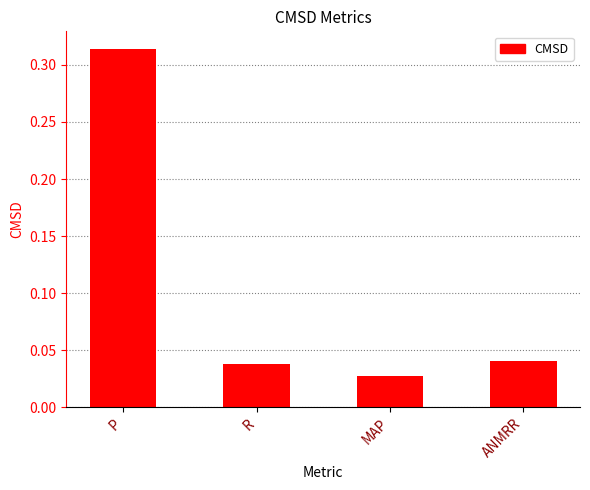

Which category has the lowest value across all series?

MAP